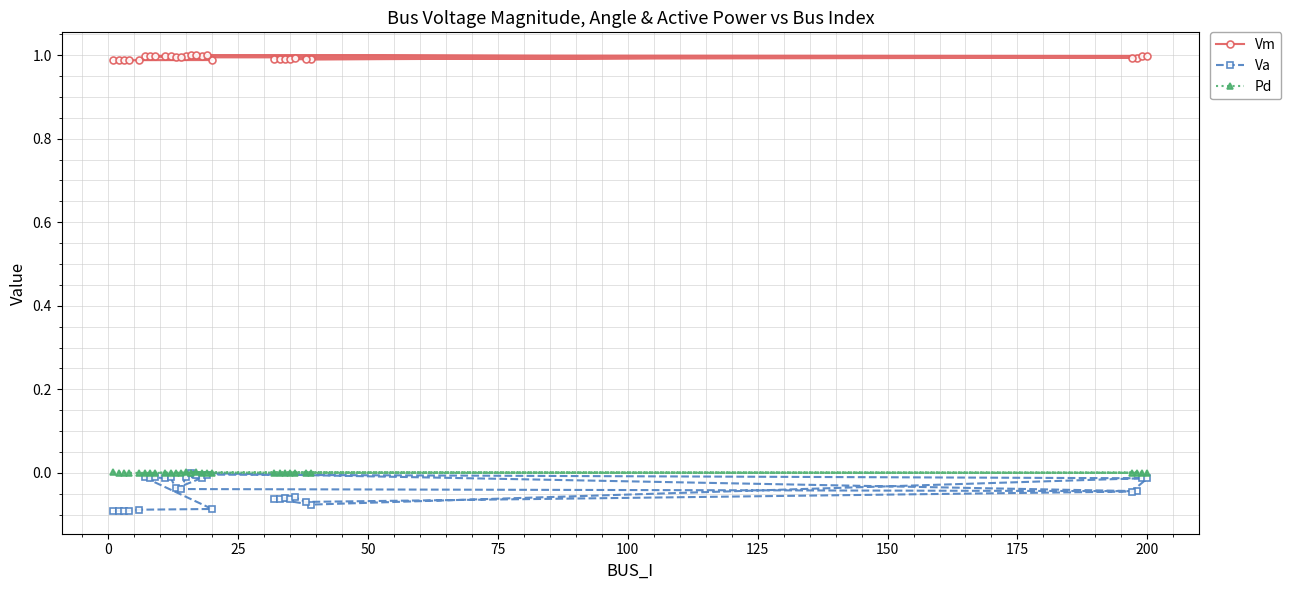

Which series has the largest total across all categories?

Vm